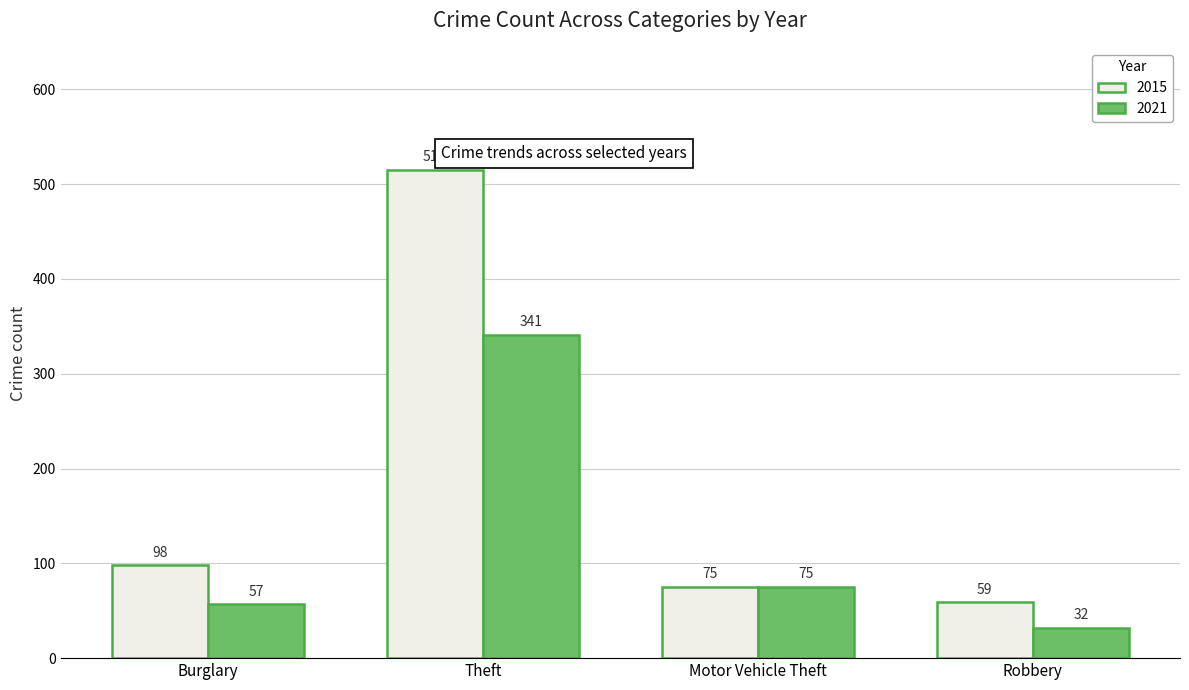

How many data points does each series have?

4